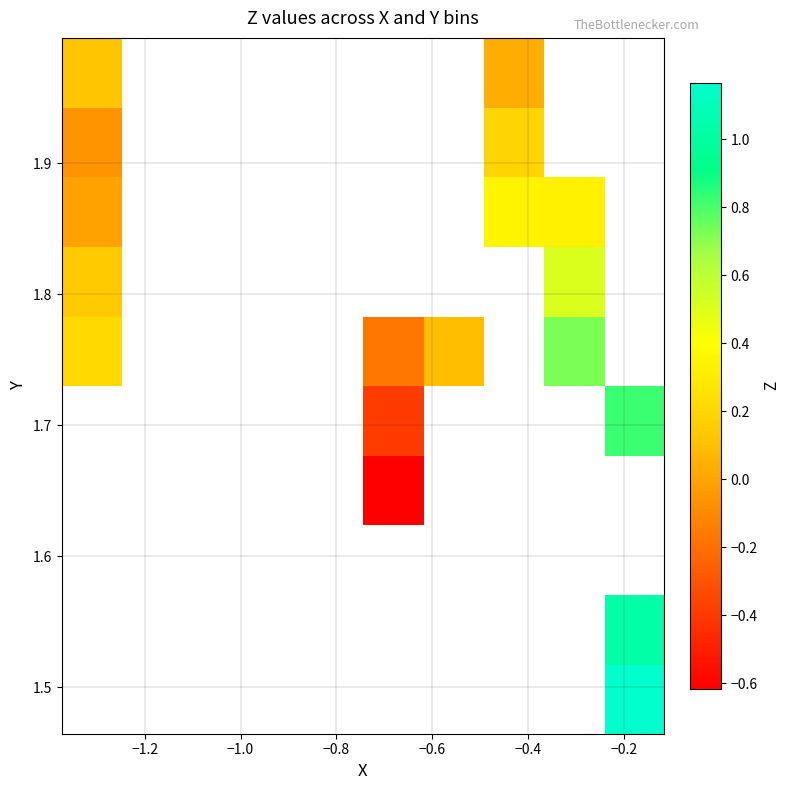

Count the number of categories in the chart.

10